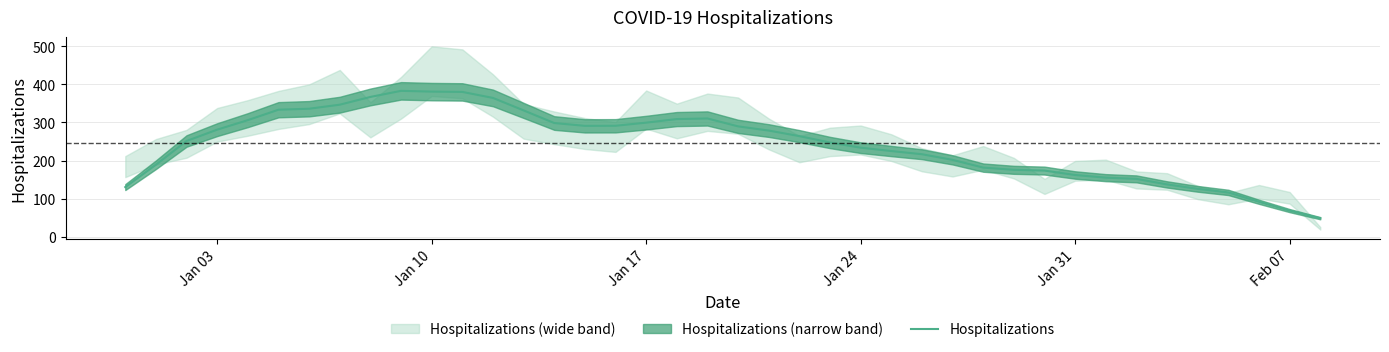

What is the minimum value for Hospitalizations?

48.4